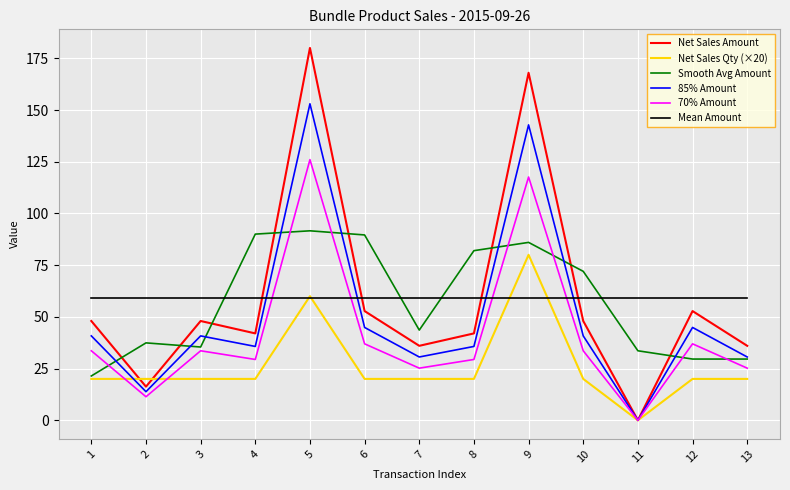

Which series changed the most between 2 and 6?

Smooth Avg Amount